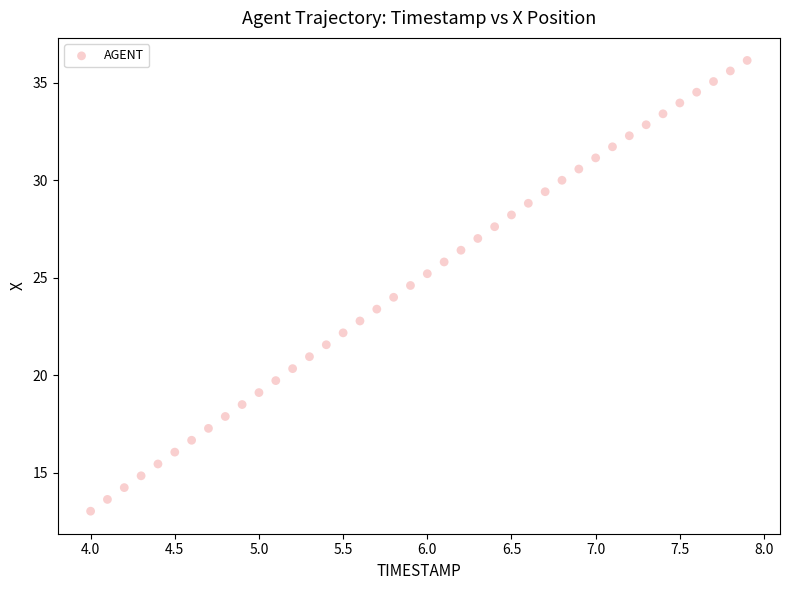

What is the range of Y values (max minus min)?

23.1